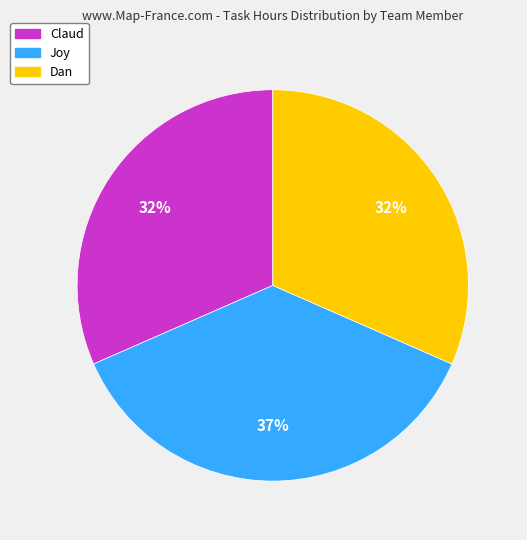

The Dan slice represents 4% of the pie. True or false?

False